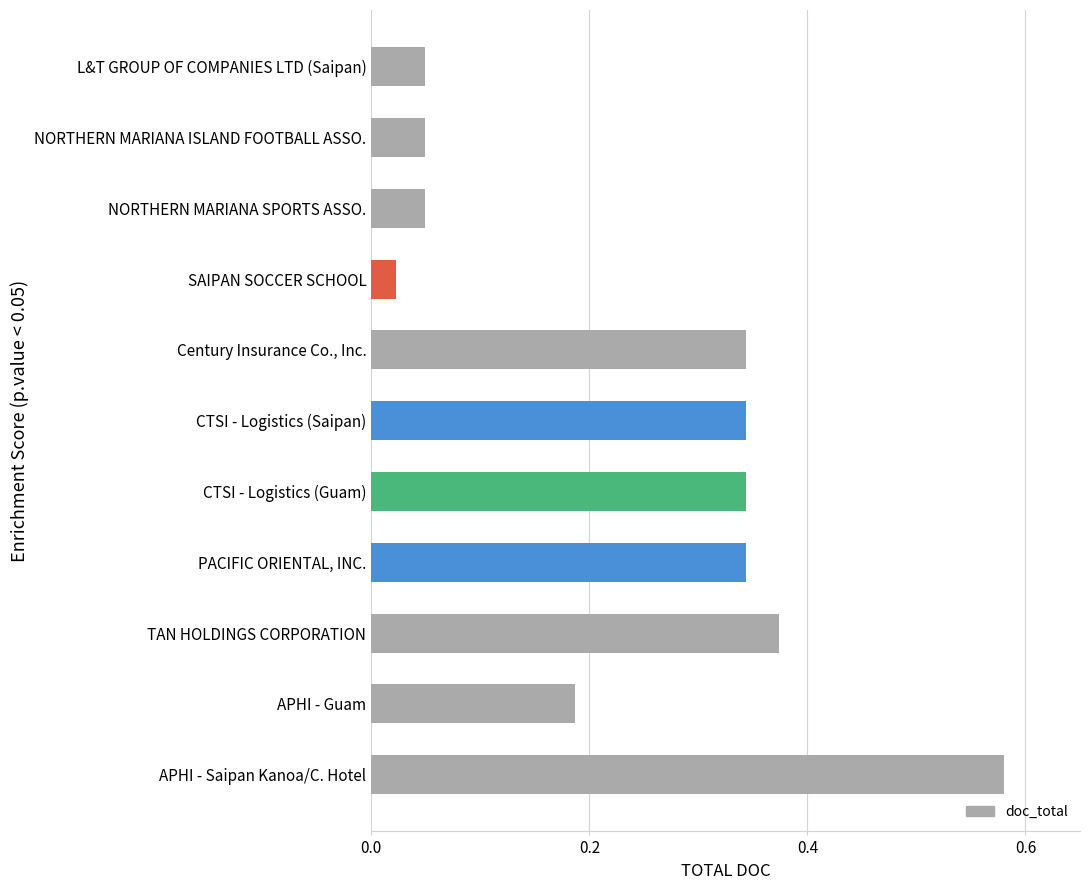

Is it true that the value at TAN HOLDINGS CORPORATION is 0.5?

False